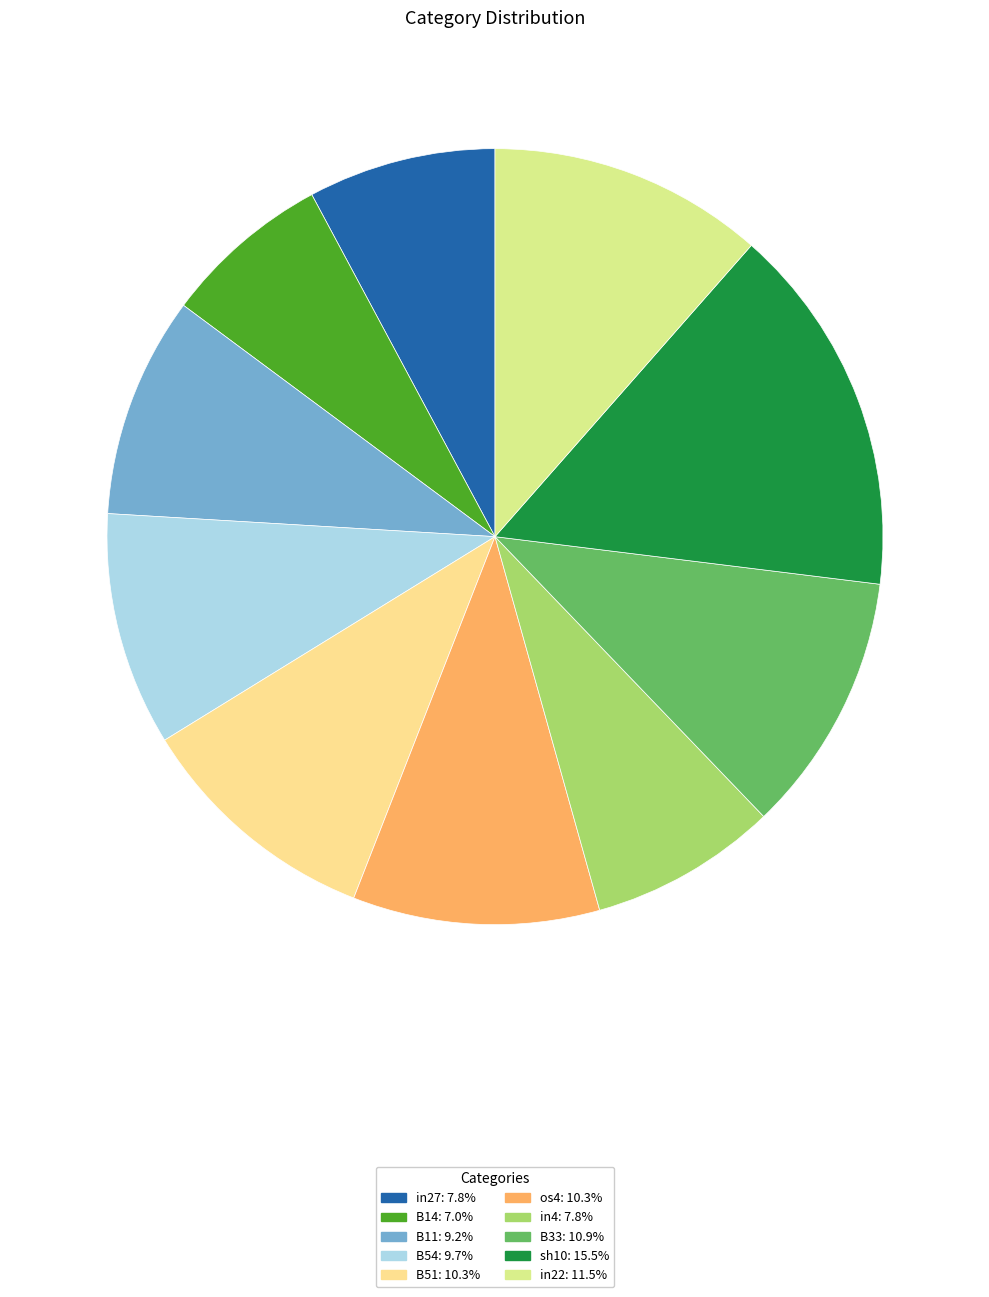

Does any single category account for the majority?

No